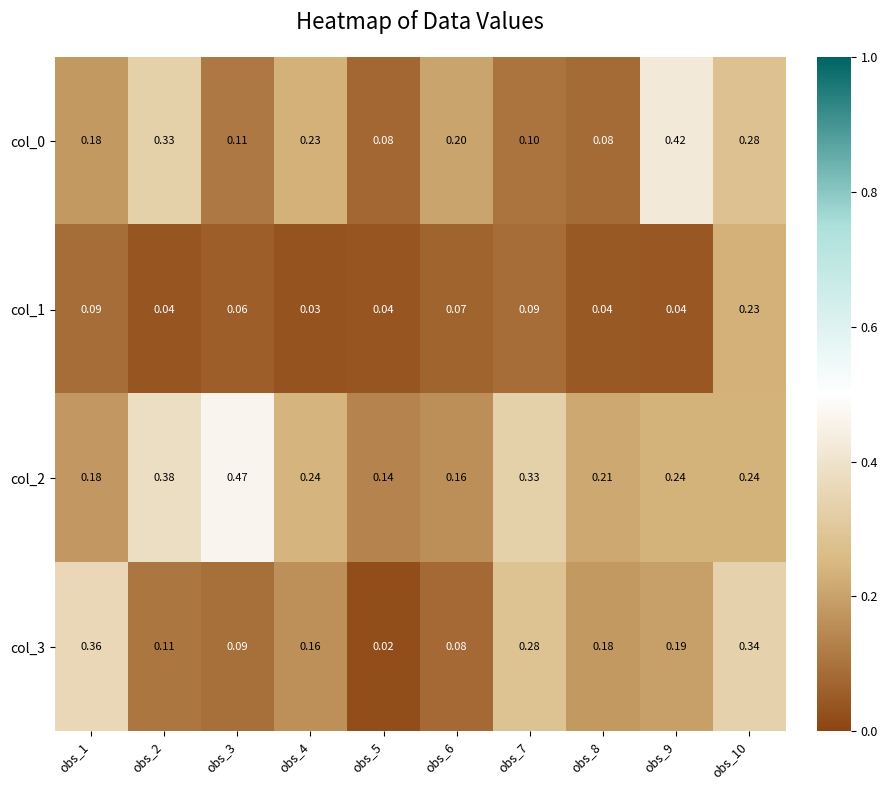

How many data points does each series have?

10